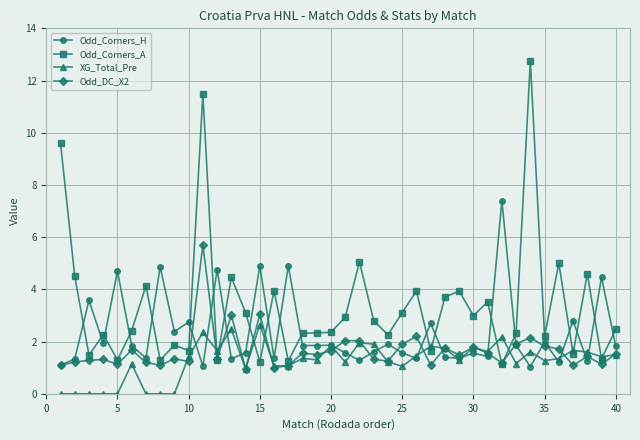

What is the average value of the Odd_Corners_H series?

2.3